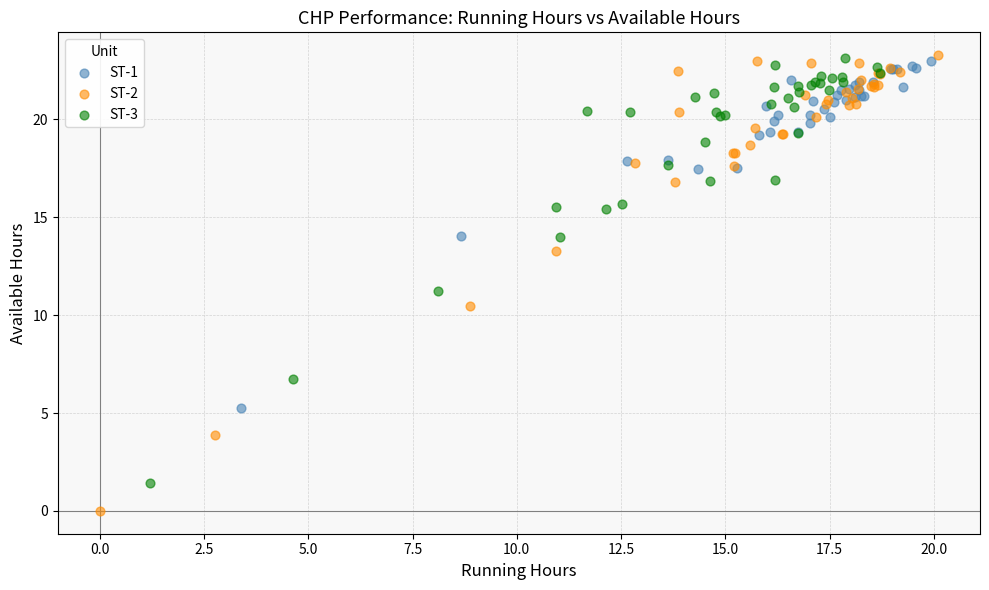

Which series has the largest Y range (max minus min)?

ST-2